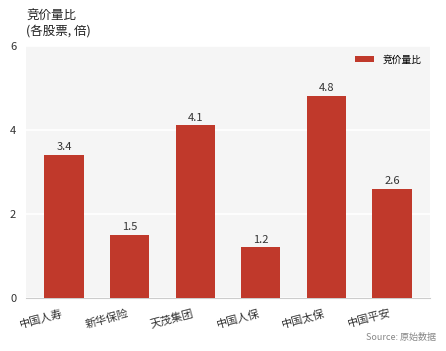

How many bars are there in total?

6